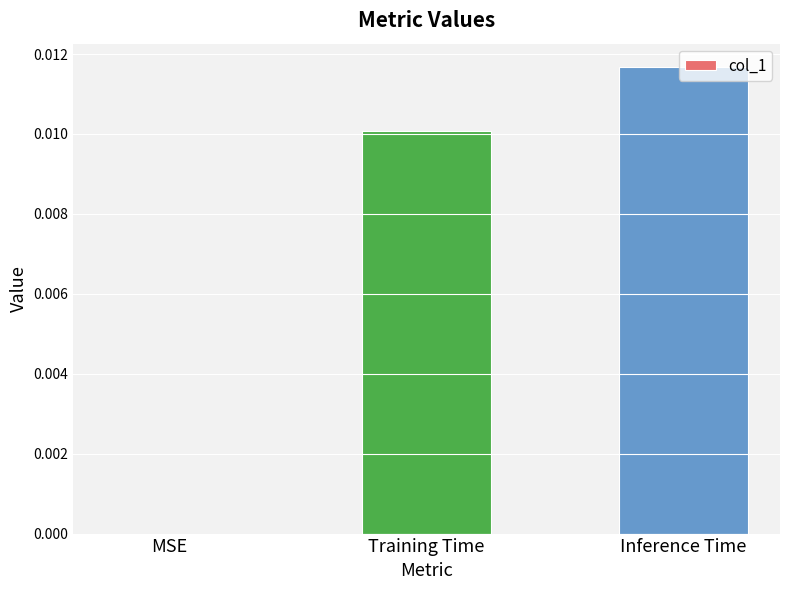

True or false: the data shows 0.0 at MSE.

True